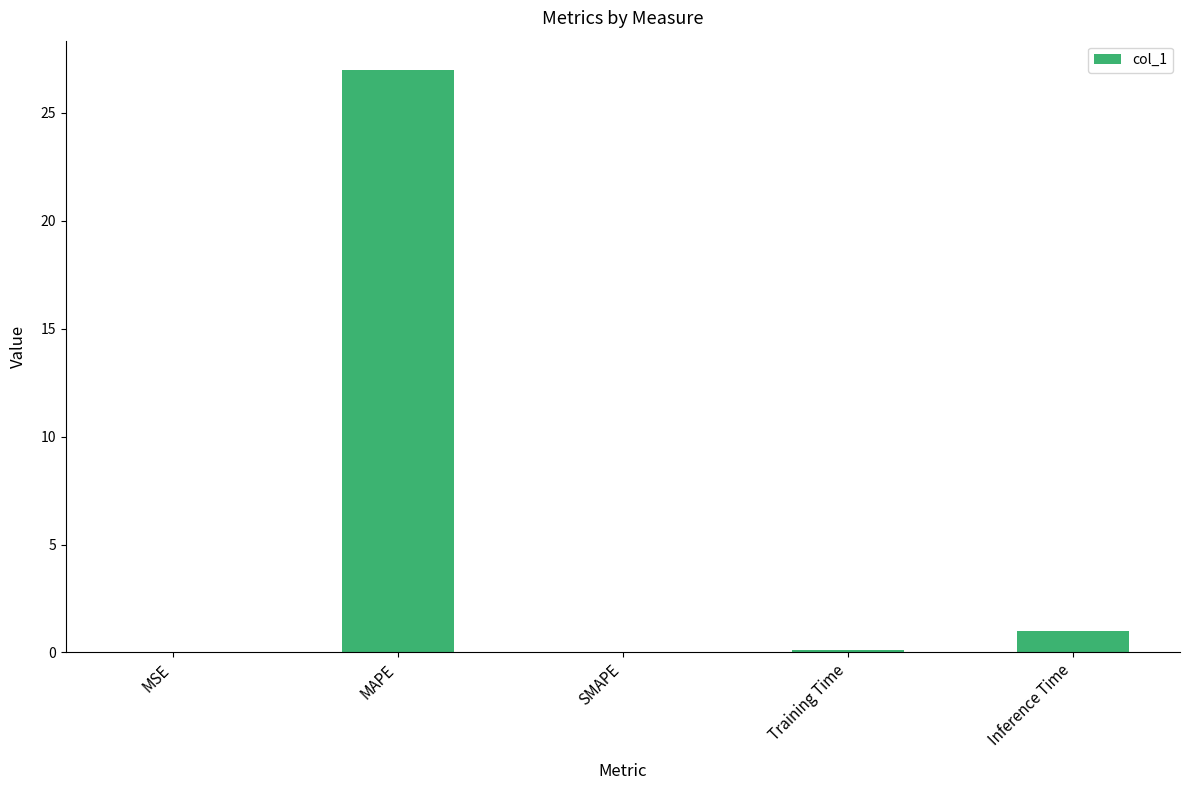

The chart shows a value of -11.9 at SMAPE. True or false?

False